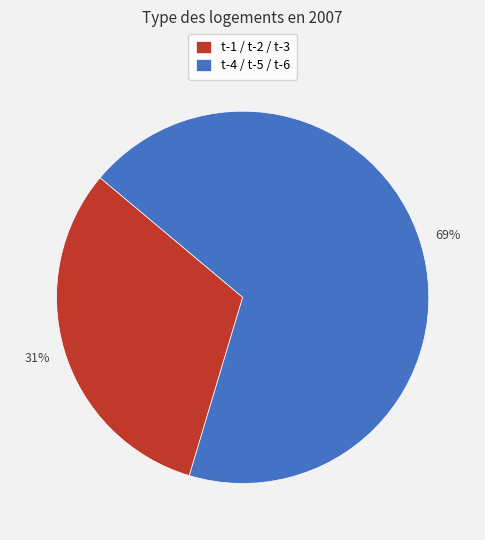

The t-1 / t-2 / t-3 slice represents 20% of the pie. True or false?

False